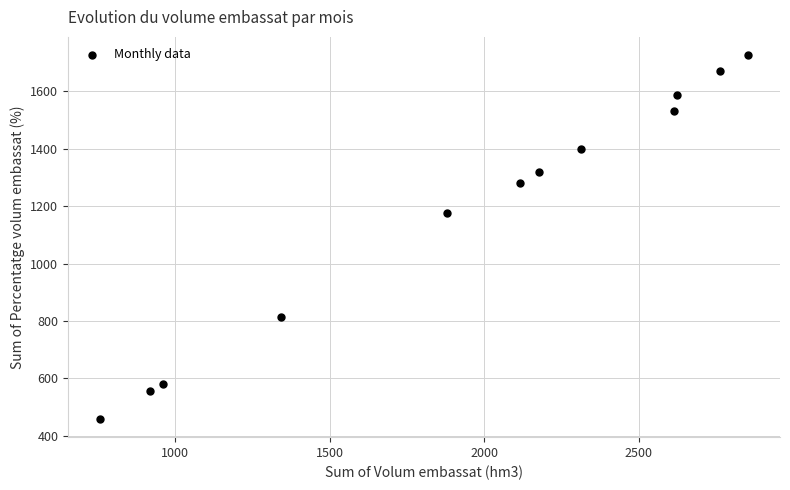

What is the range of Y values (max minus min)?

1267.5